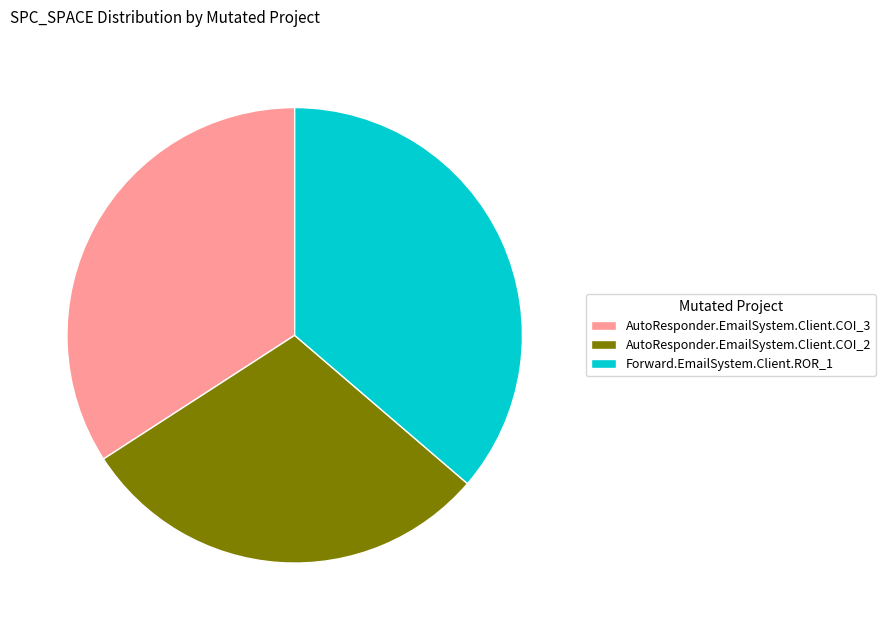

Does any single category account for the majority?

No